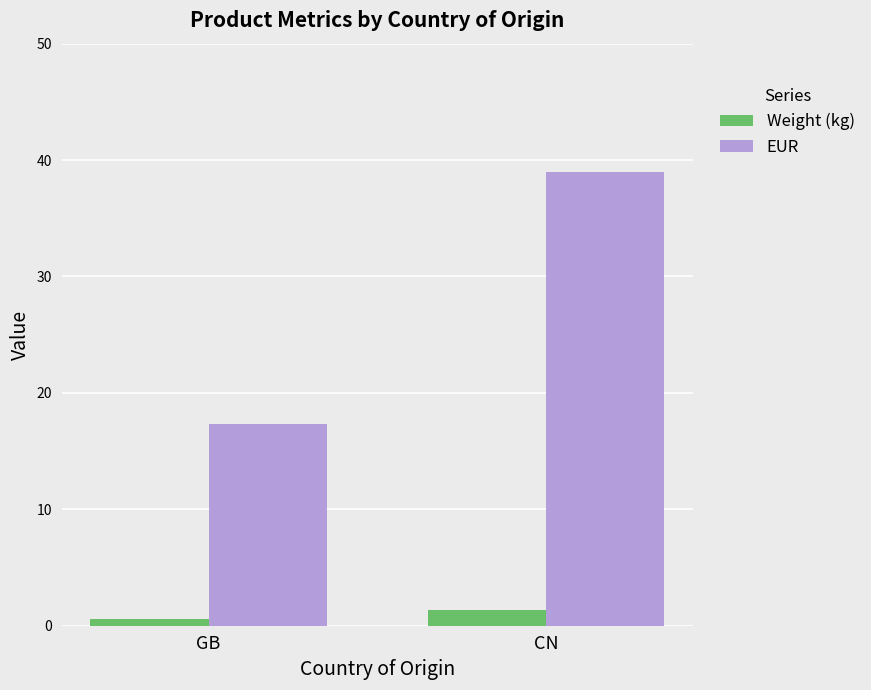

Between GB and CN, which series saw the biggest shift?

EUR